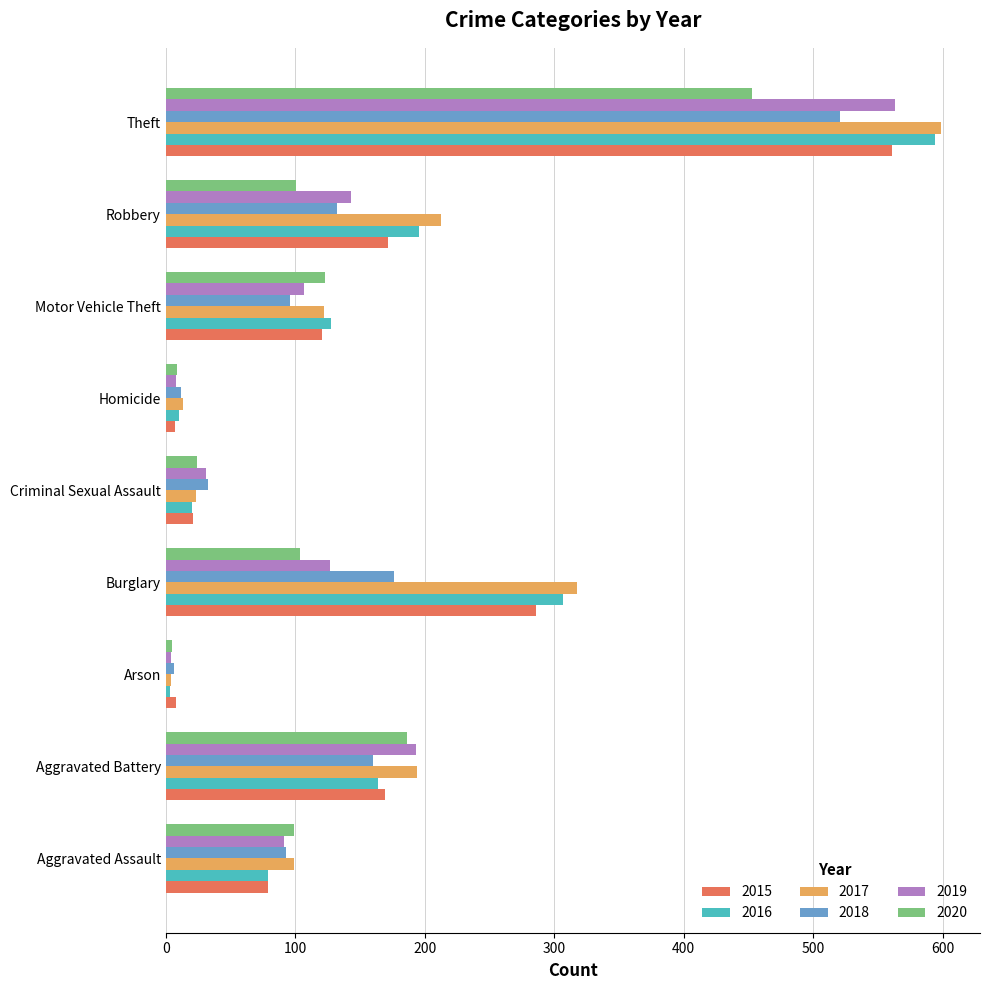

At how many categories does at least one series exceed 40?

6